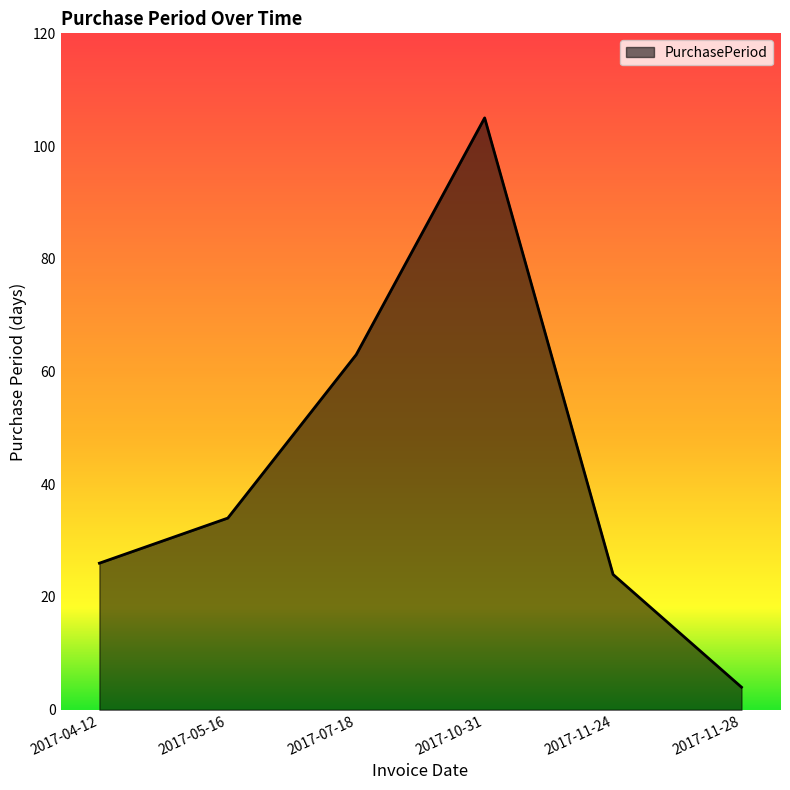

What is the difference between the maximum and minimum values?

101